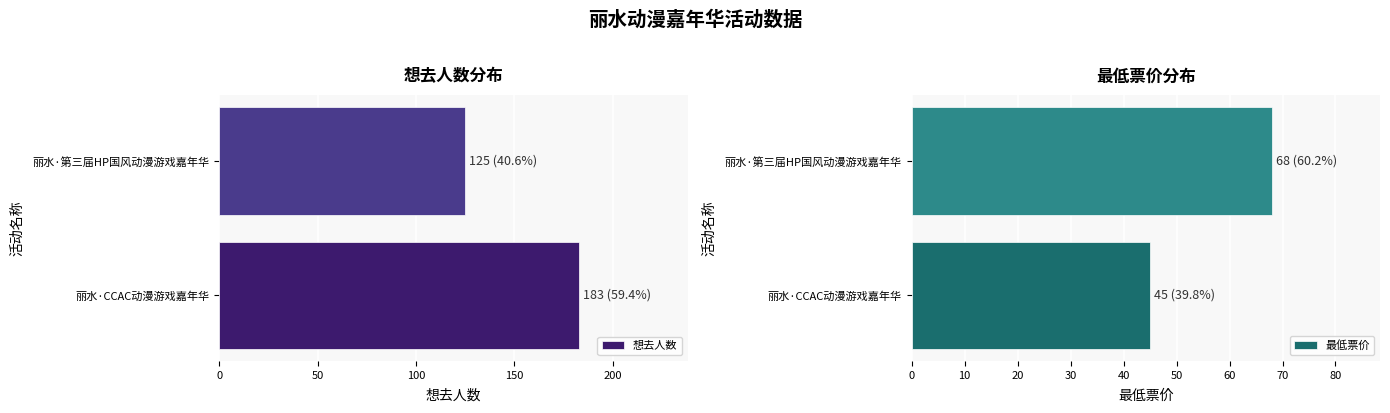

Count the number of data series in this chart.

2